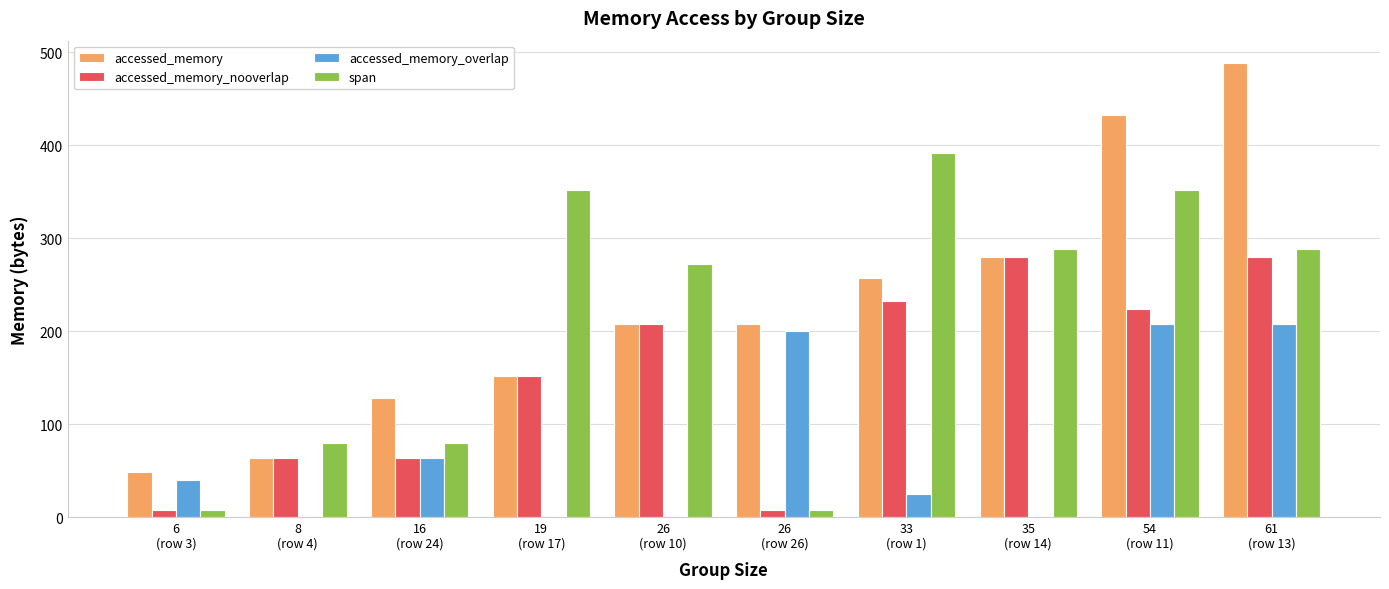

True or false: accessed_memory_nooverlap has a value of 483 at 61
(row 13).

False